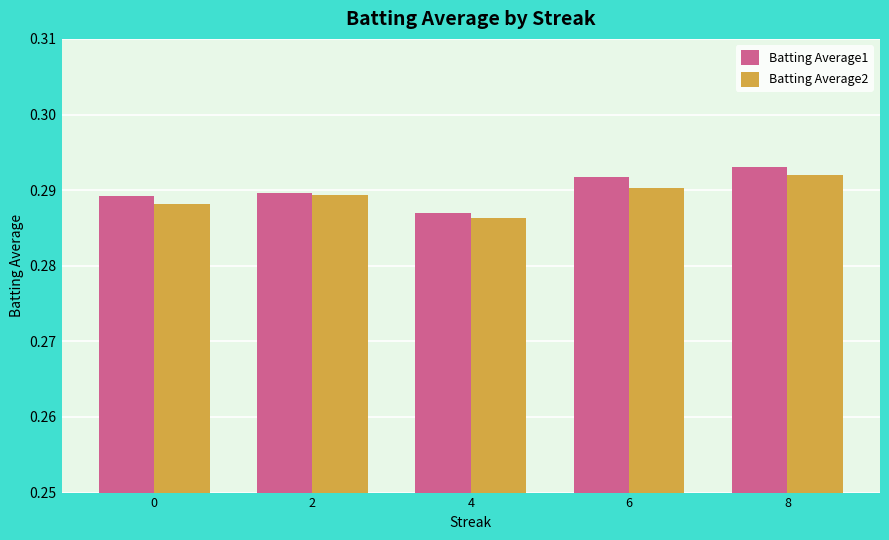

At how many categories does at least one series exceed 0?

5